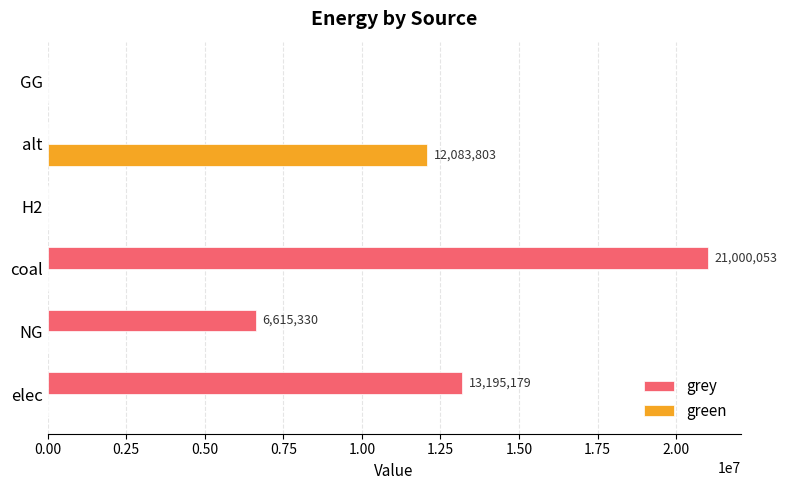

What is the sum of all green values?

12083802.7